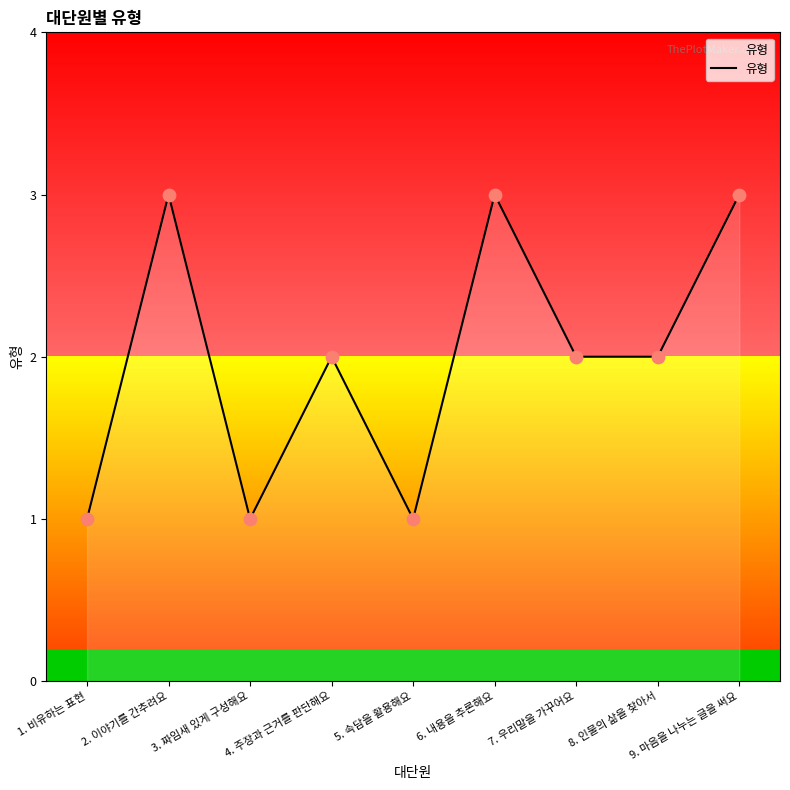

What is the ratio of the value at 8. 인물의 삶을 찾아서 to the value at 5. 속담을 활용해요?

2.0